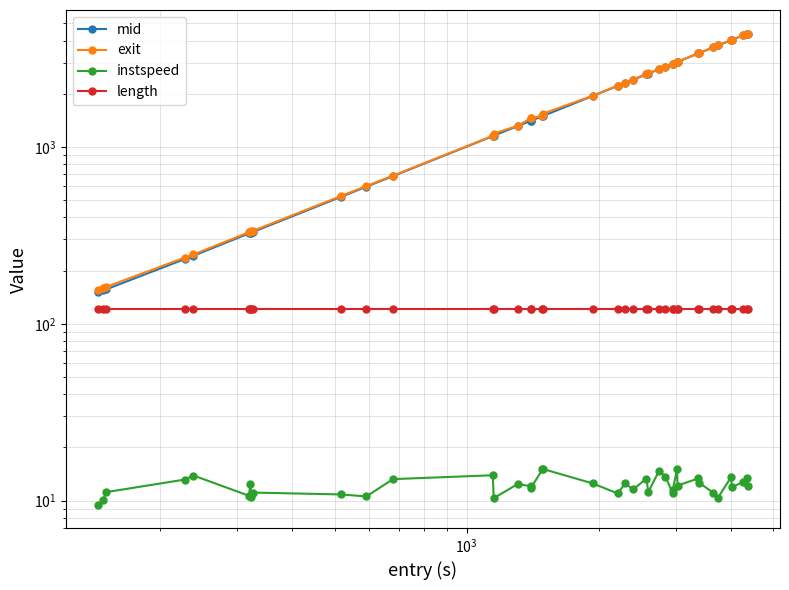

True or false: exit has more than 2 points higher than both neighbors.

False